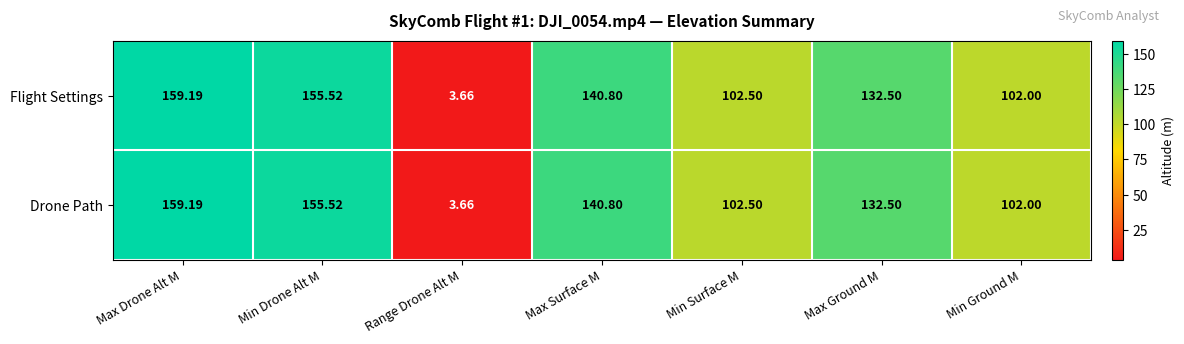

At which label is Drone Path closest to 81?

Min Ground M